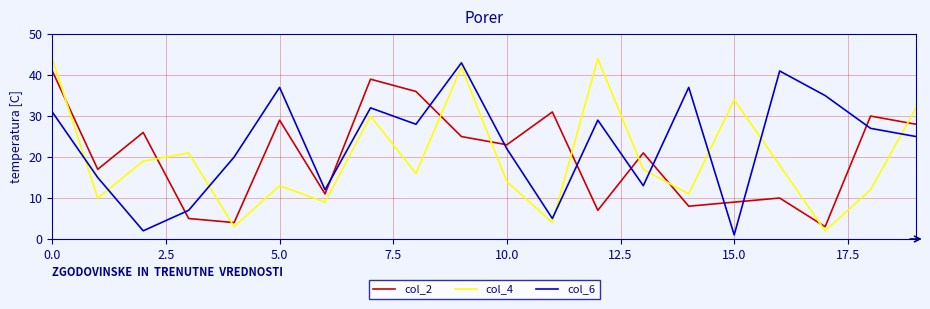

Which series ends up on top after the final intersection of col_6 and col_4?

col_4